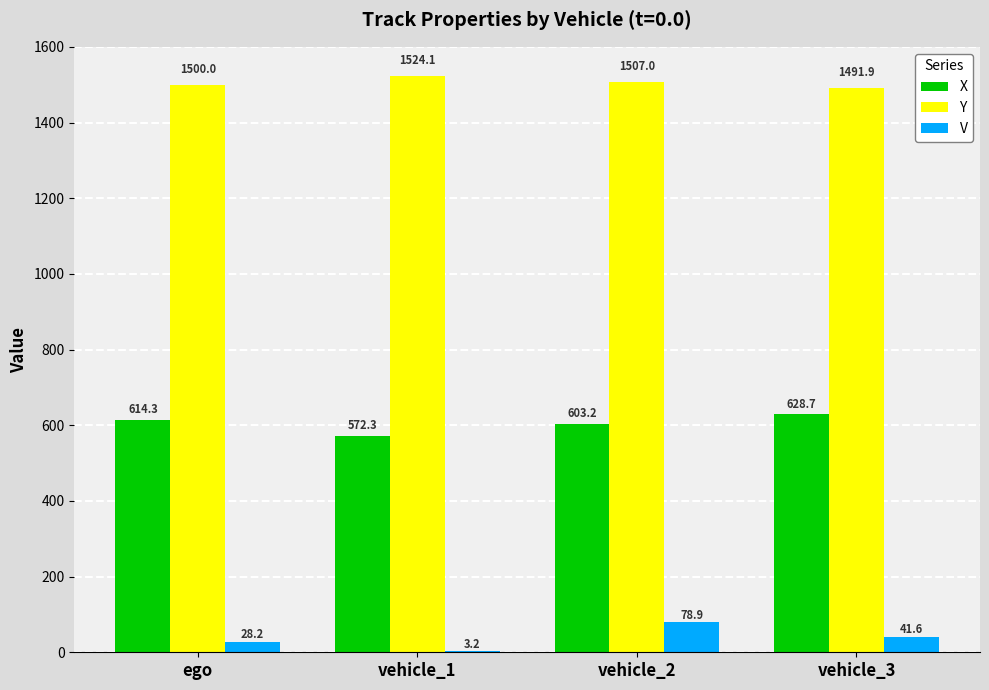

Reading right to left, extract all data points from this chart.

X: vehicle_3=628.7	vehicle_2=603.2	vehicle_1=572.3	ego=614.3
Y: vehicle_3=1491.9	vehicle_2=1507.0	vehicle_1=1524.1	ego=1500.0
V: vehicle_3=41.6	vehicle_2=78.9	vehicle_1=3.2	ego=28.2